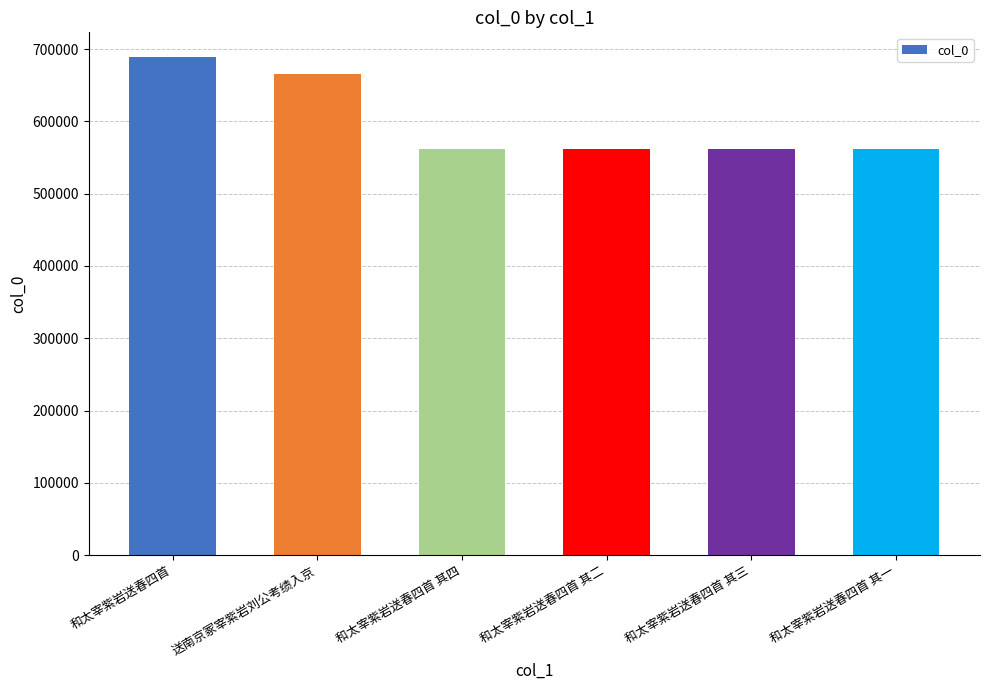

What is the label of the 2nd bar from the right?

和太宰紫岩送春四首 其三